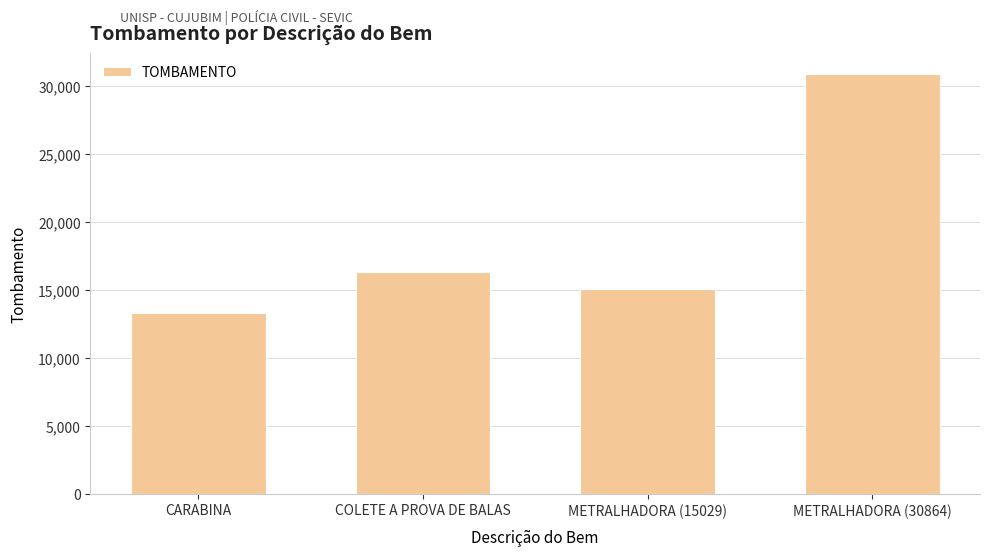

Which label corresponds to the largest value in the chart?

METRALHADORA (30864)